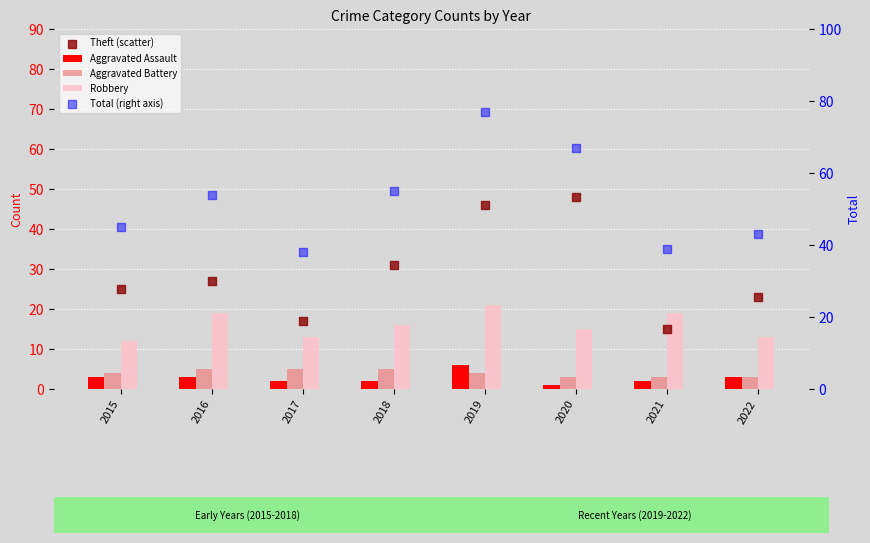

Is the value of Theft (scatter) at 2022 greater than the value of Total (right axis) at 2017?

No